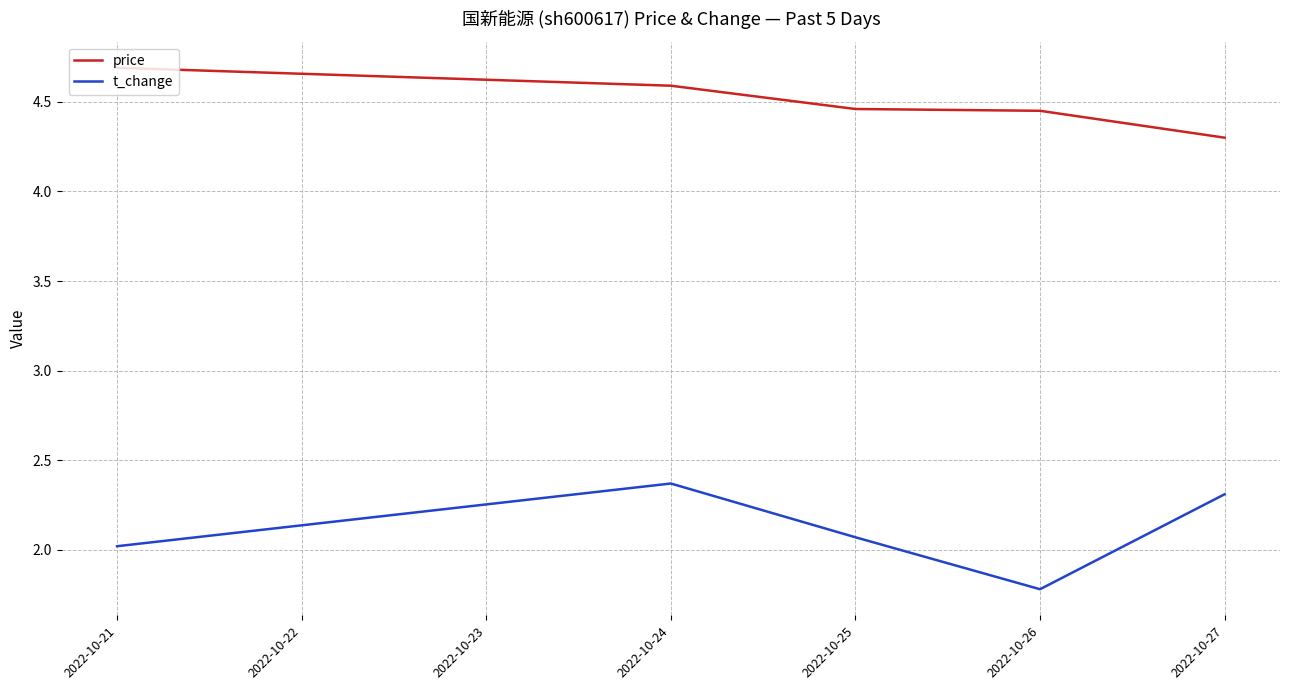

What is the difference between the maximum and minimum values in the t_change series?

0.6